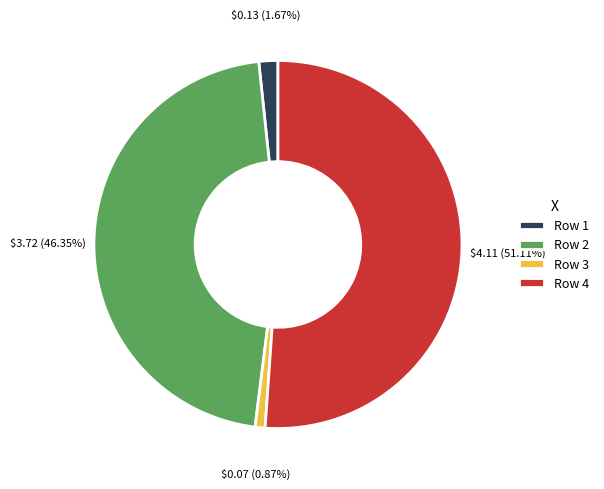

Do Row 2 and Row 3 together represent more than half of the pie?

No